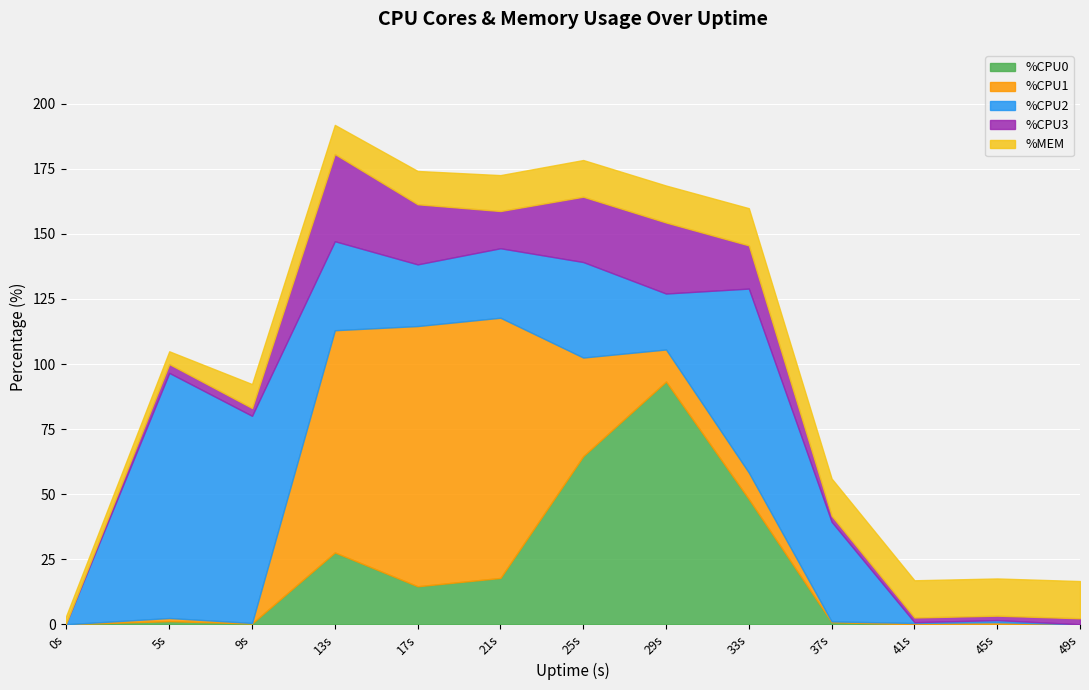

What is the highest value of the %CPU0 series?

93.3